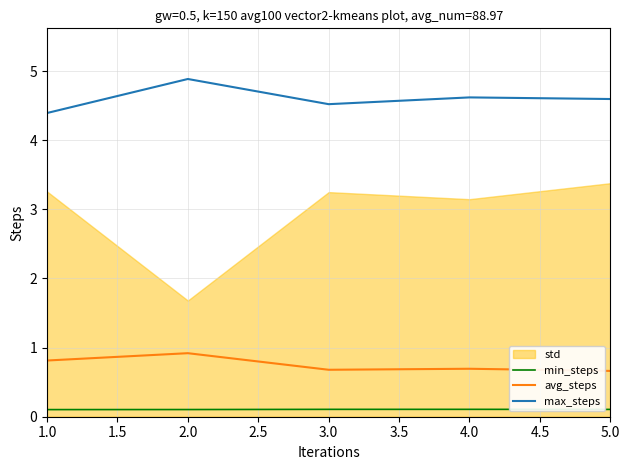

Which category has the lowest value in the max_steps series?

1.0